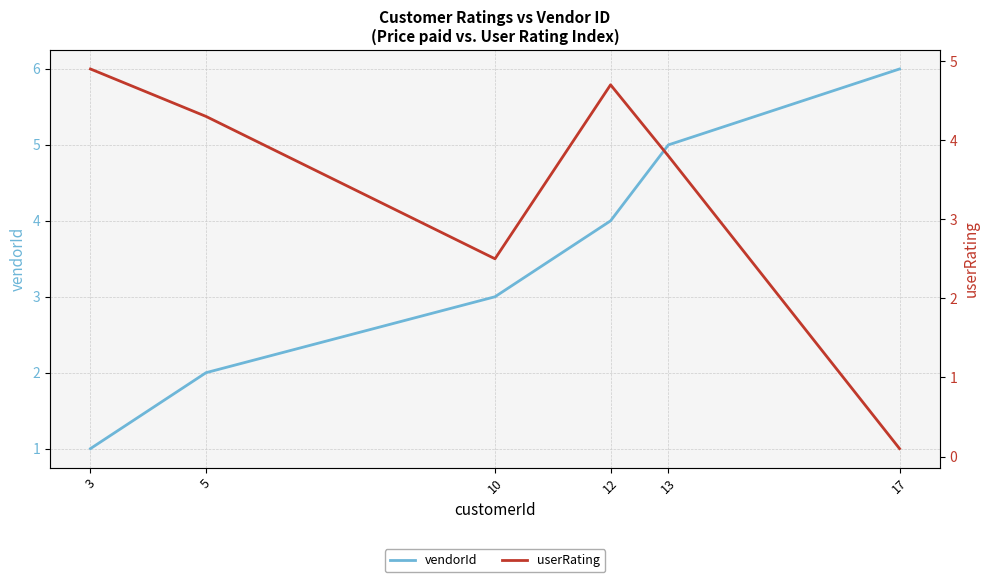

List the labels in order of vendorId value, largest first.

17, 13, 12, 10, 5, 3